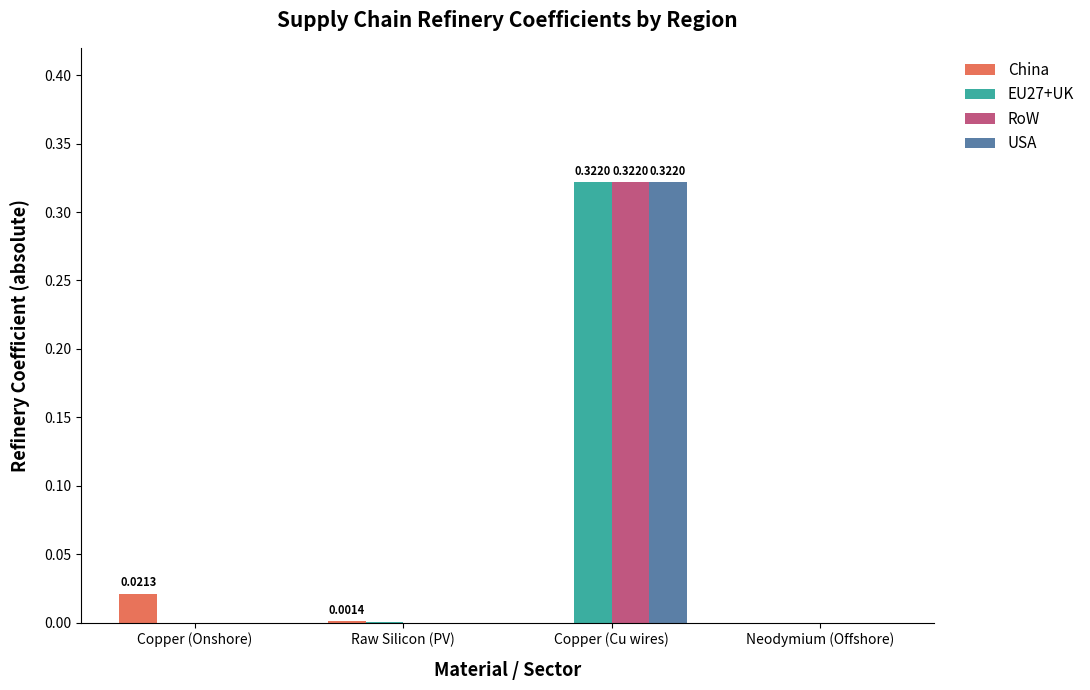

How many groups of bars are there?

4